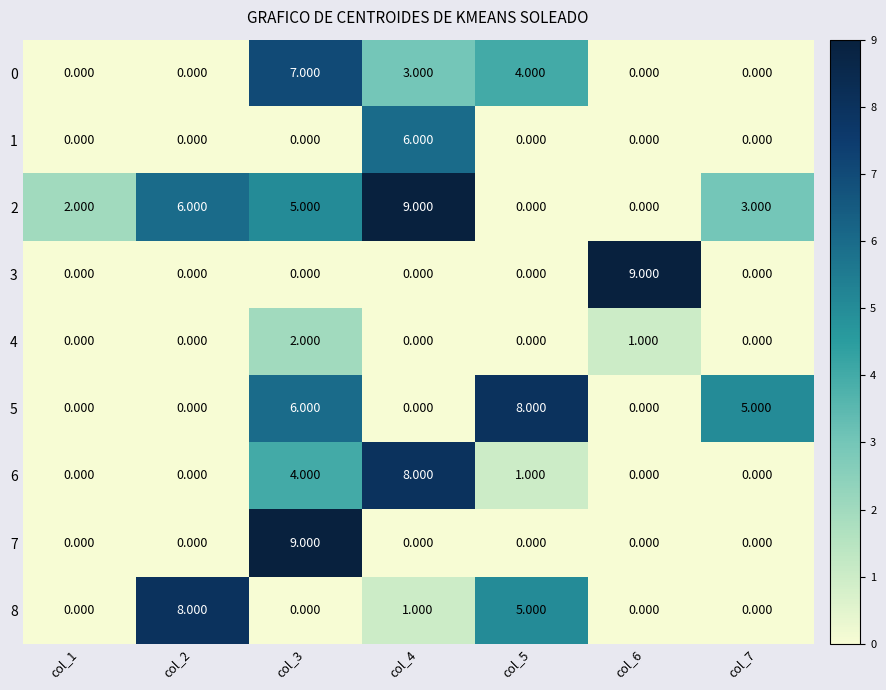

Is the value of 8 at col_5 greater than the value of 2 at col_1?

Yes